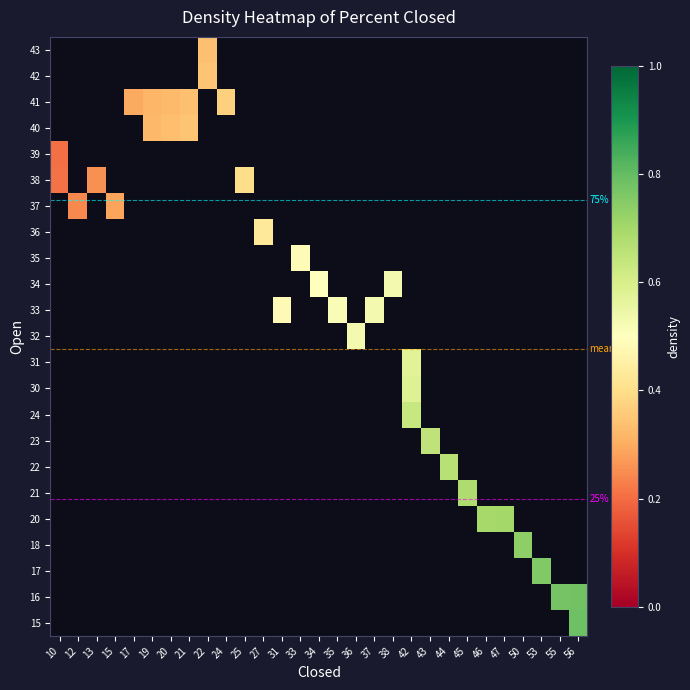

Which has a higher value, 34 or 50?

50